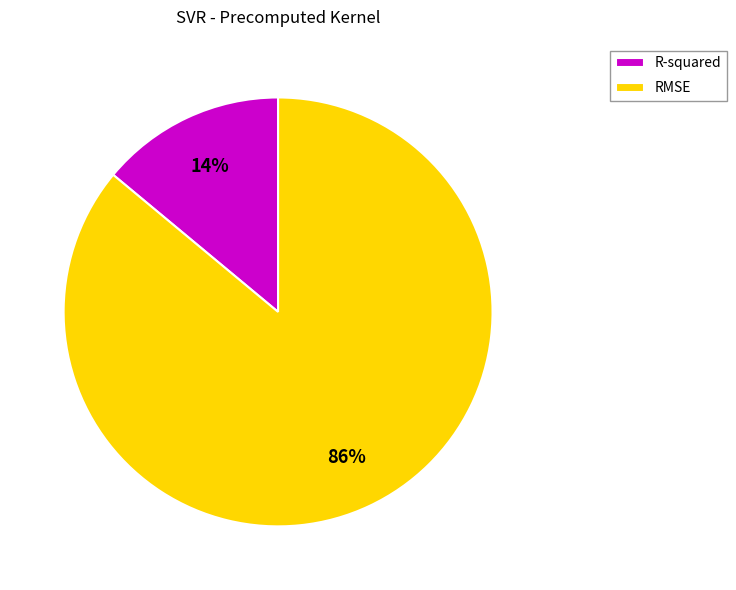

Is it true that R-squared is 14% of the pie?

True